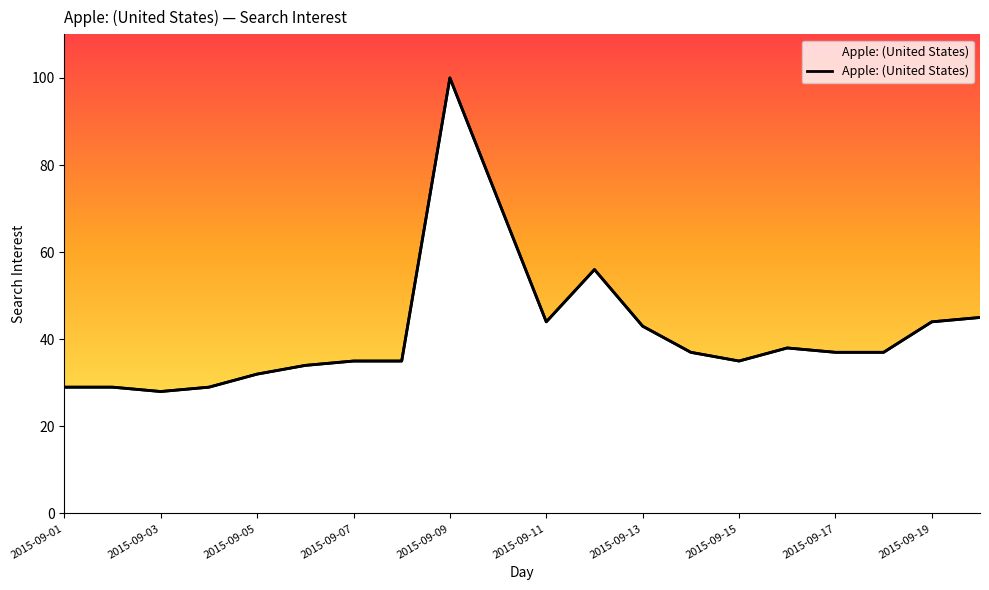

What is the maximum value shown in the chart?

100